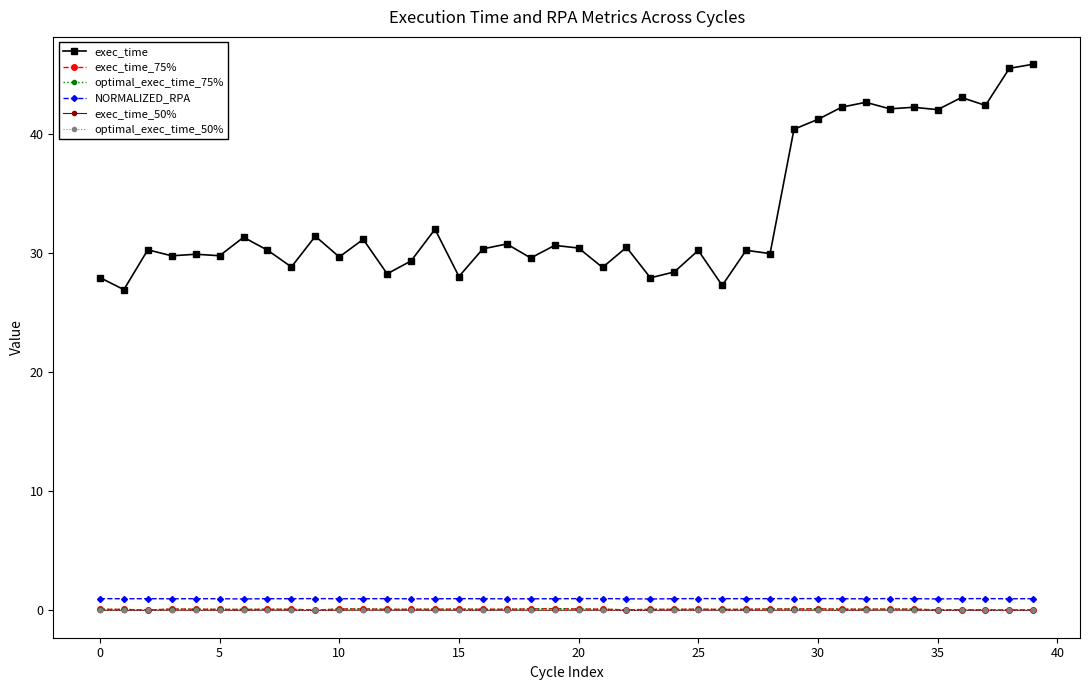

What is the maximum value shown in the chart?

45.9